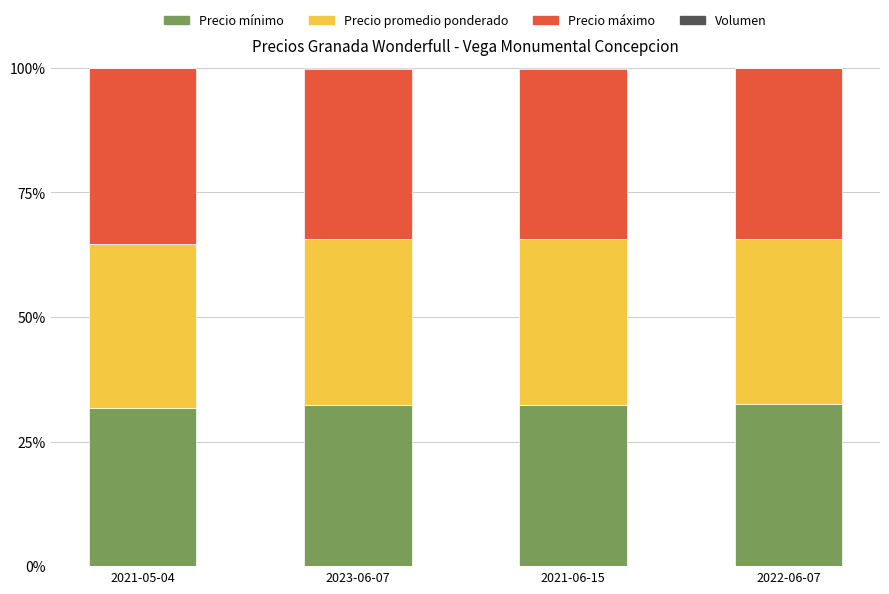

The Precio mínimo series shows 32.3 at 2023-06-07. True or false?

True